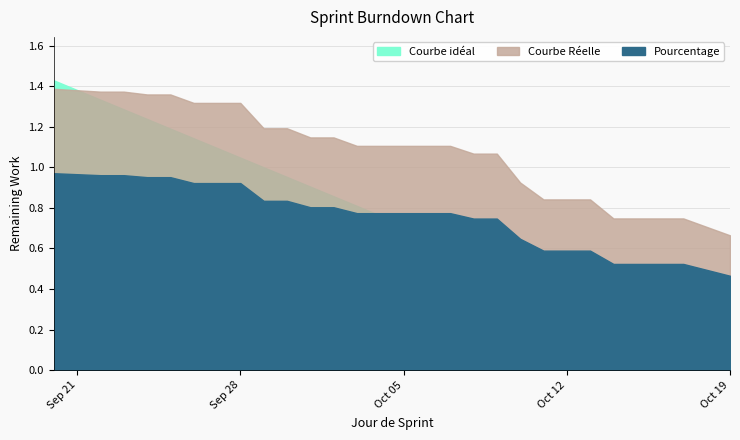

What is the average value of the Courbe idéal series?

0.7